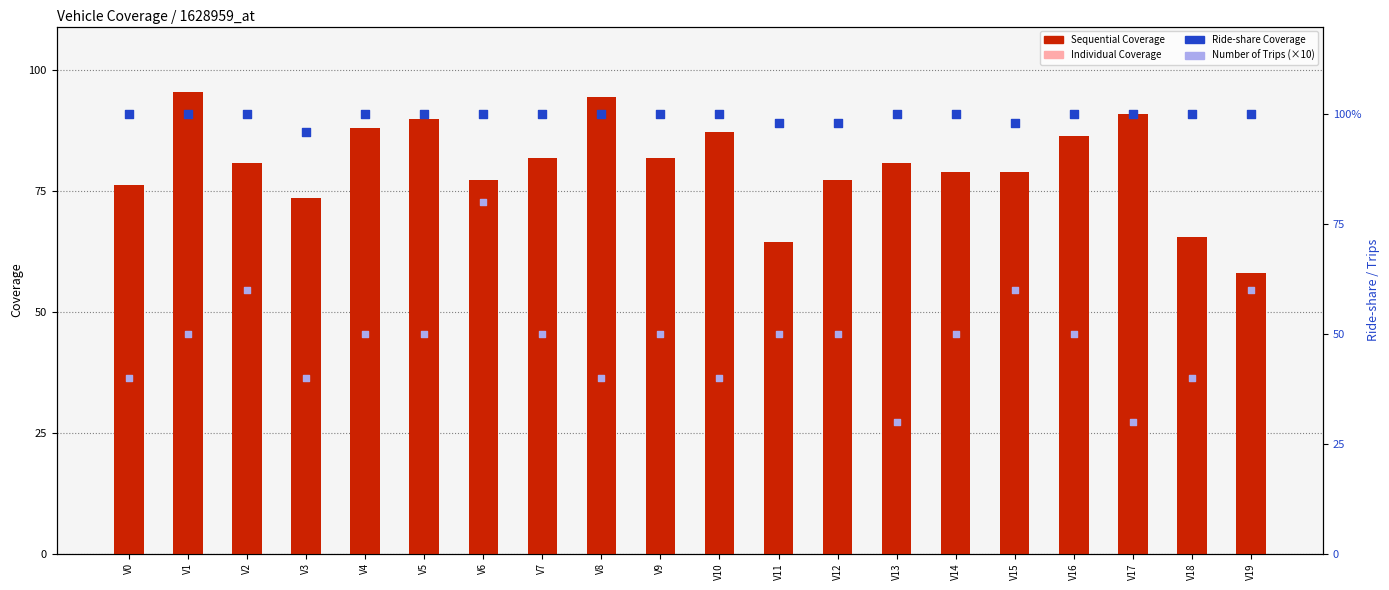

What is the total value across all series at V10?

251